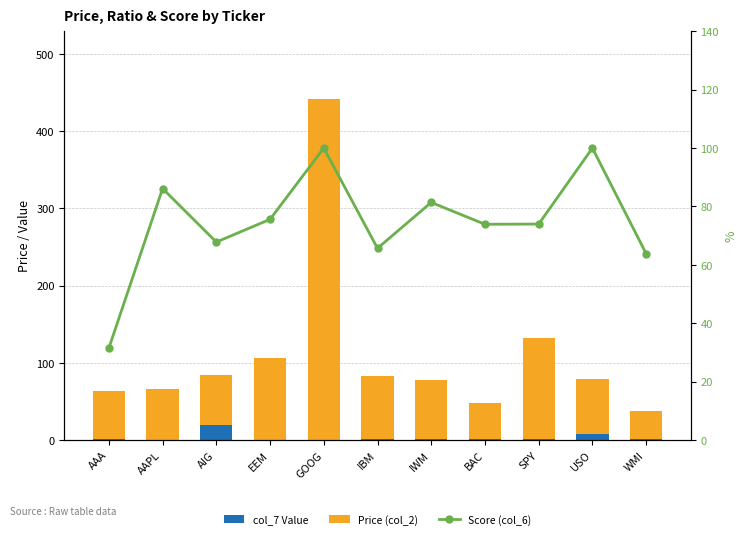

Is it true that Price (col_2) equals 82.1 at IBM?

True